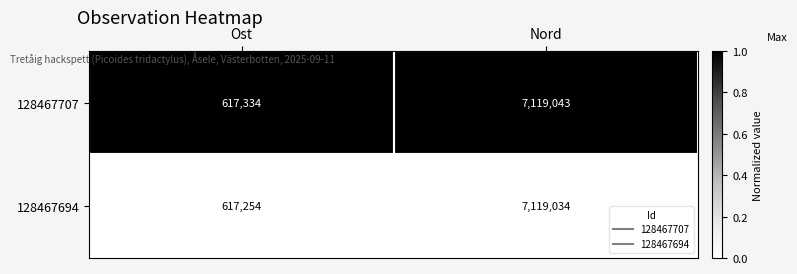

What is the spread (max minus min) of values at Nord?

9